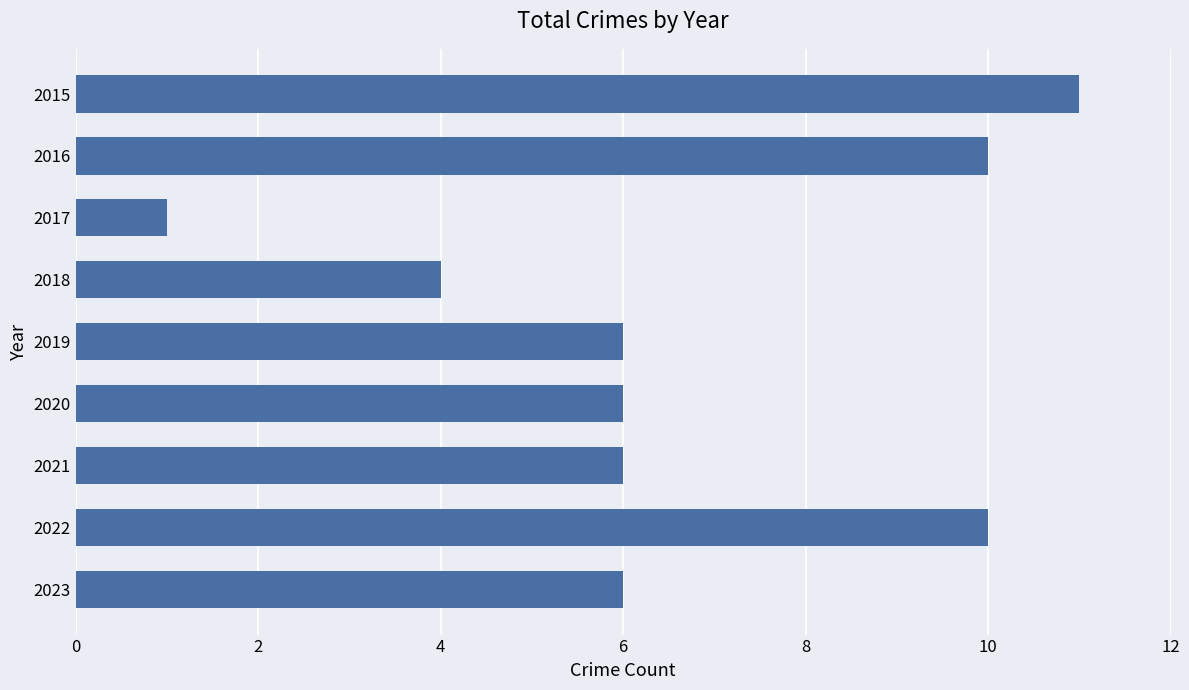

Does the chart contain any negative values?

No